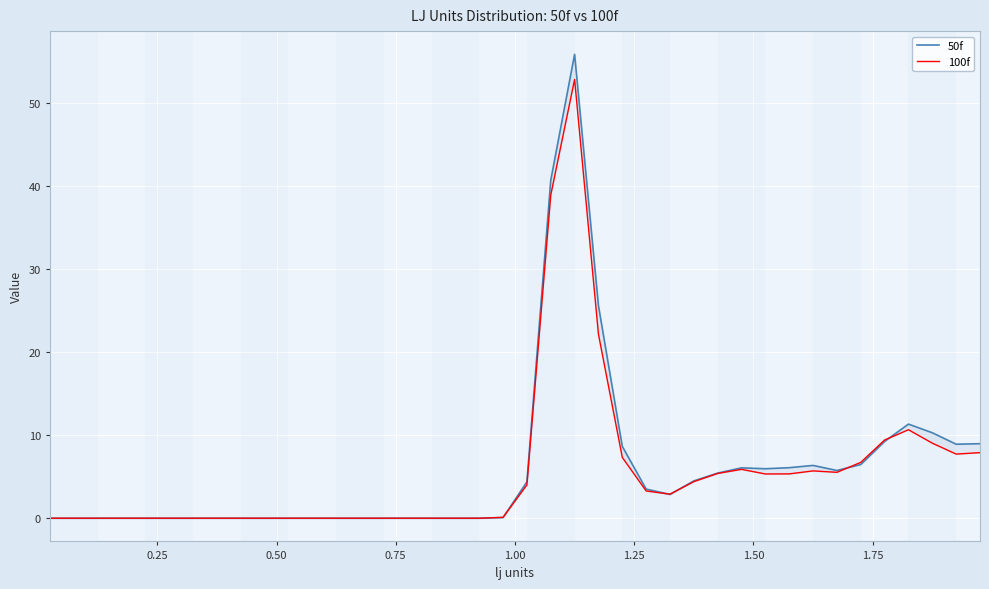

How many data points in 100f are above 2?

20